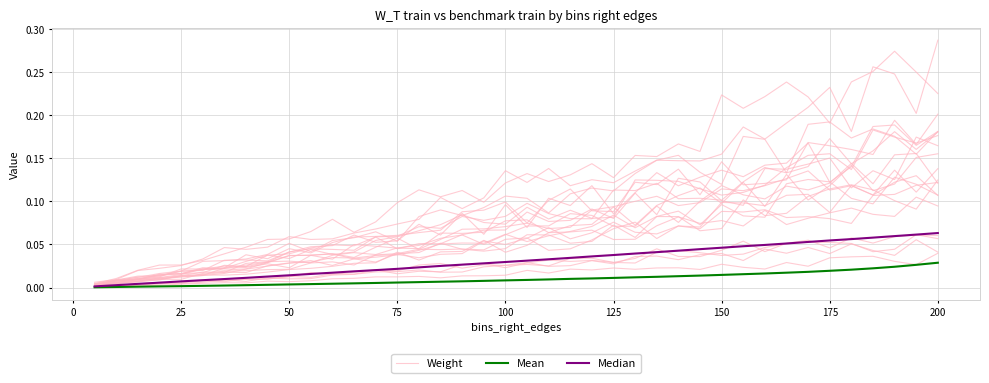

Is it true that Mean equals 0.0 at 25?

True